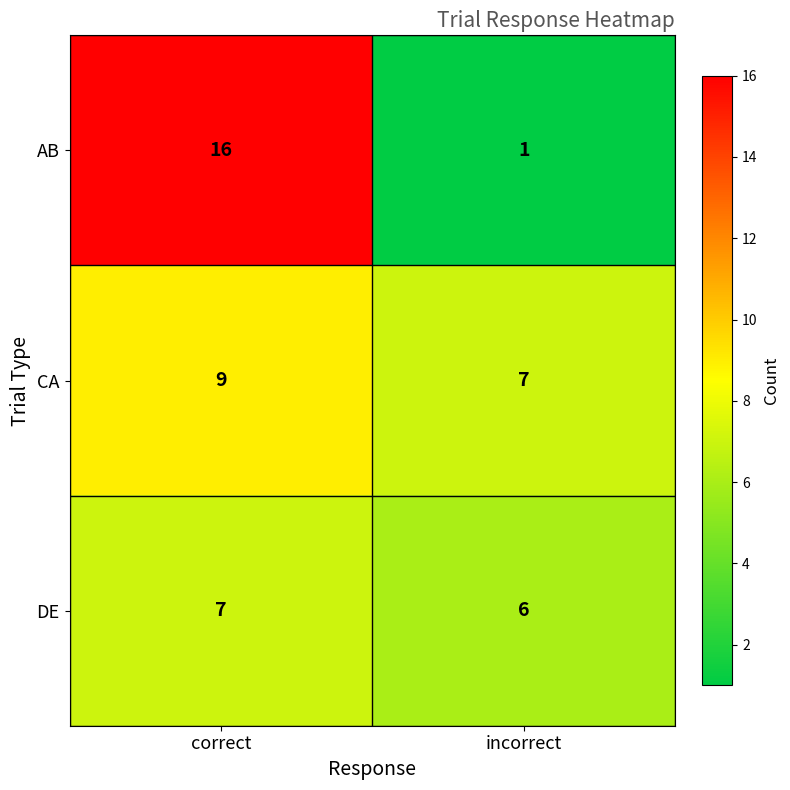

What is the sum of the CA values at correct and incorrect?

16